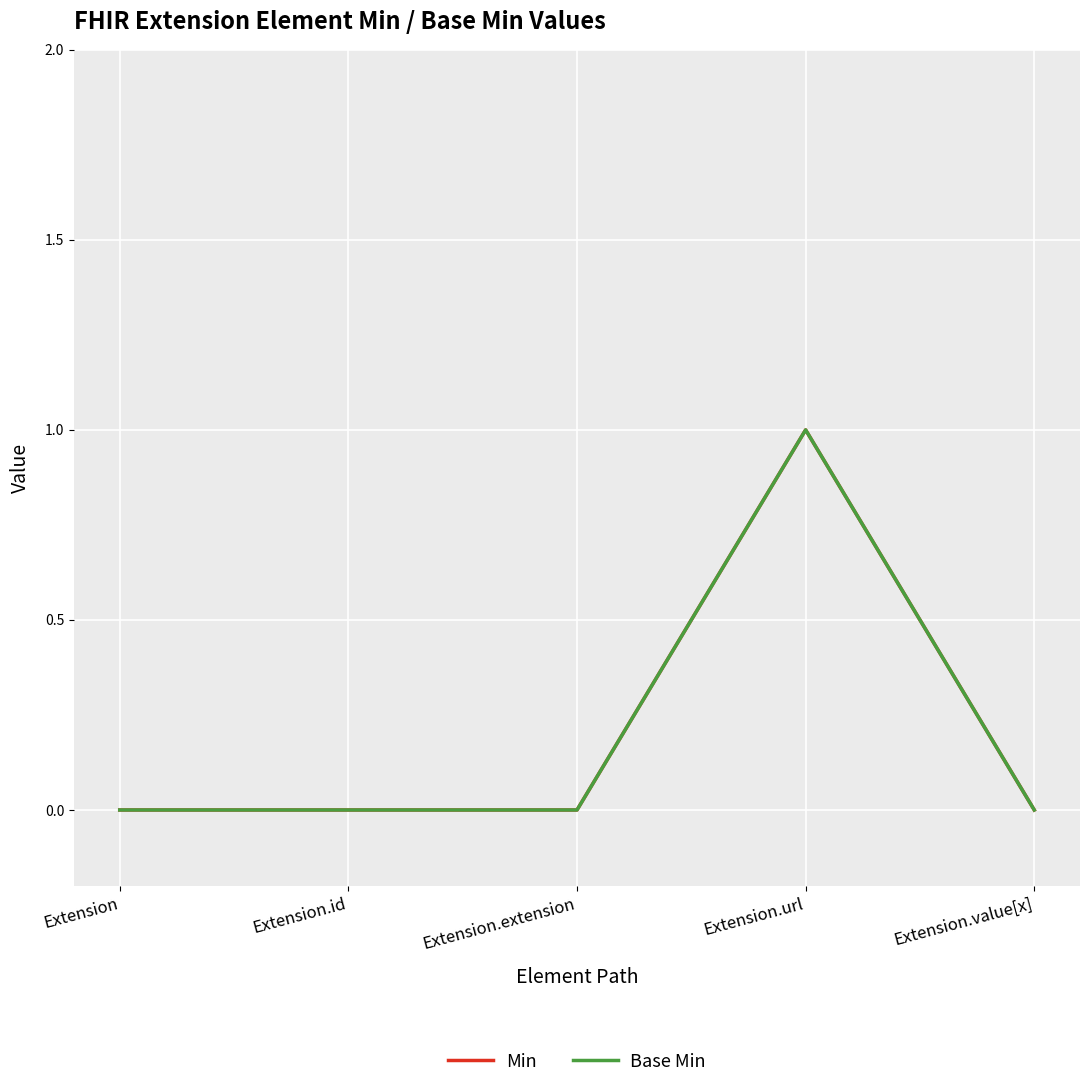

Does the chart display data point markers on the line(s)?

No